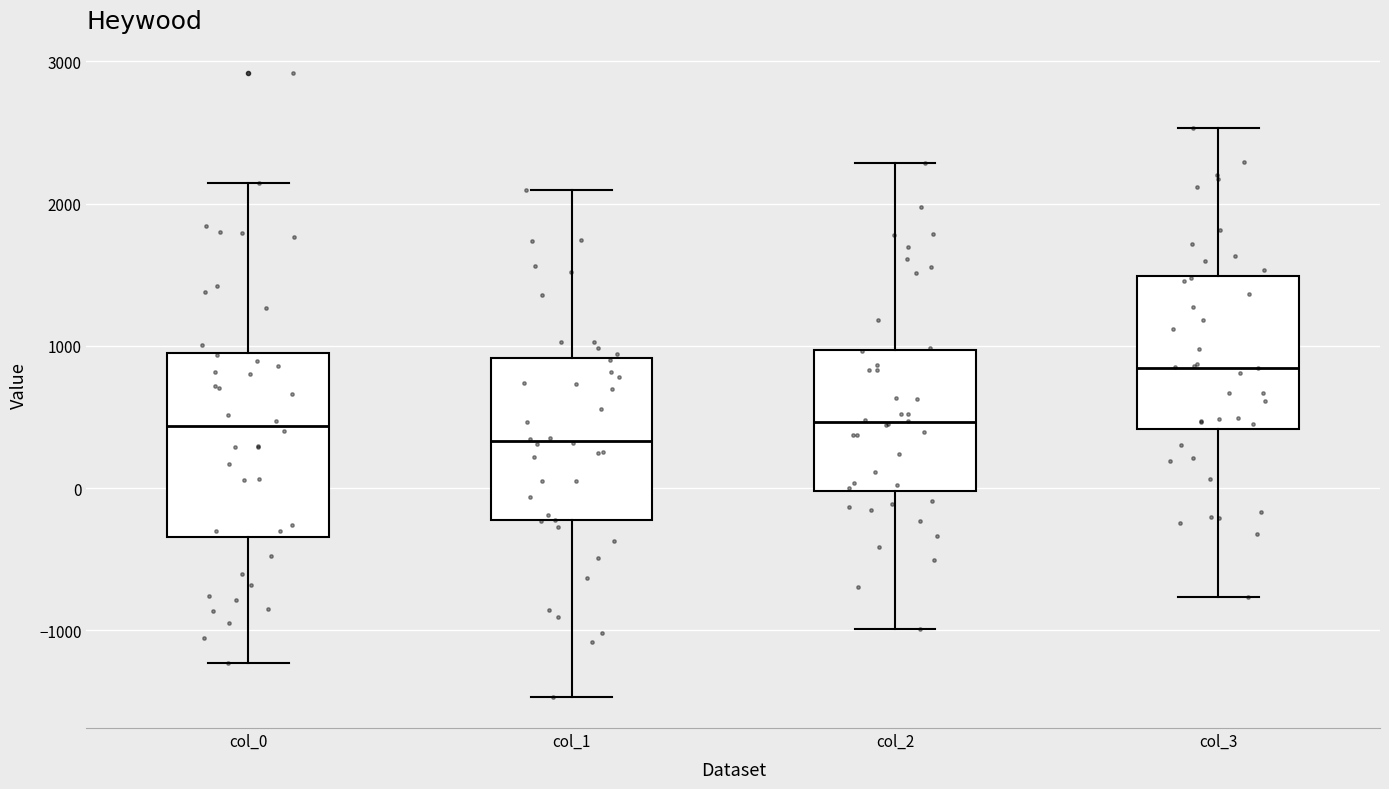

Which box has the lowest median line?

col_1